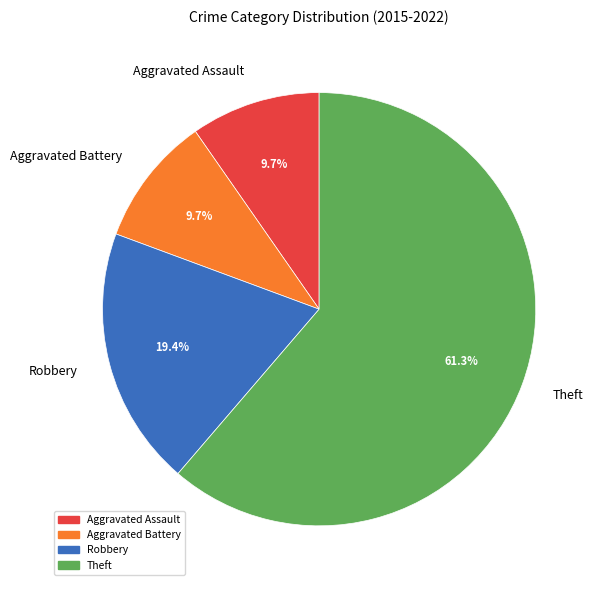

How many segments does this pie chart have?

4